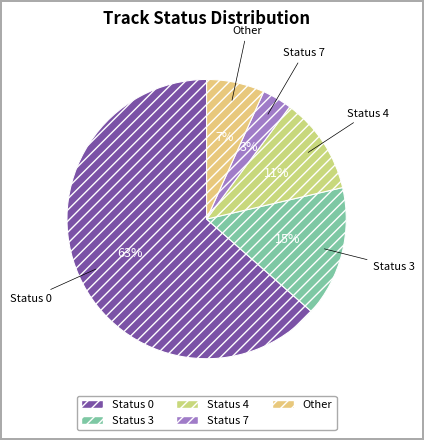

How many slices are in this pie chart?

5